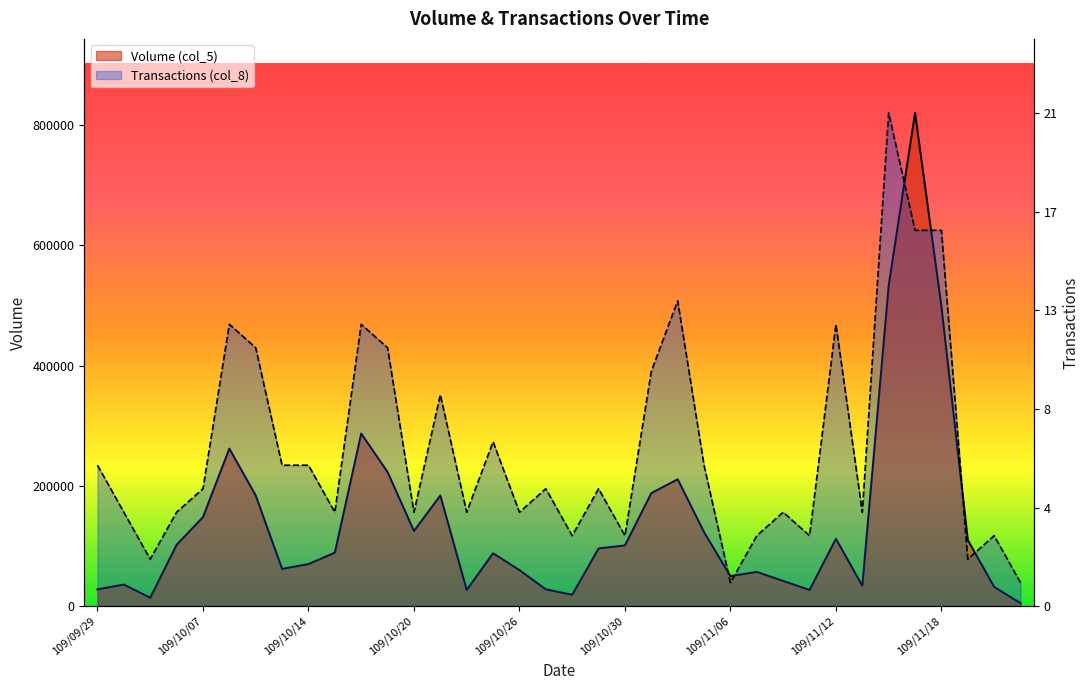

Between which two adjacent categories do Transactions (col_8) and Volume (col_5) first intersect?

109/11/05 and 109/11/06